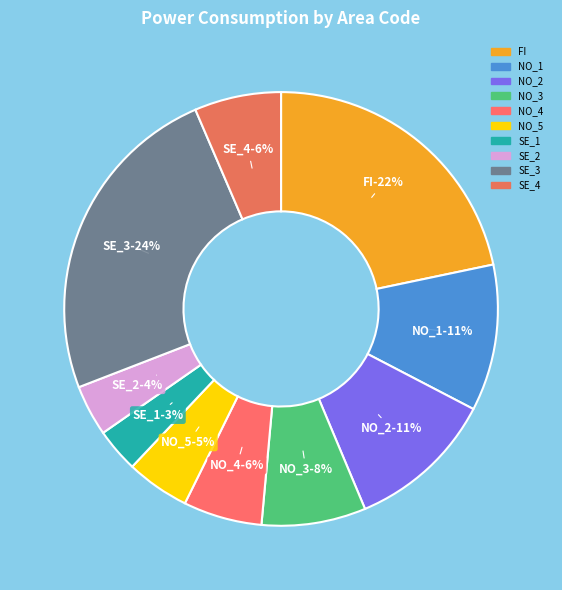

To the nearest percent, what portion does SE_1 represent?

3%